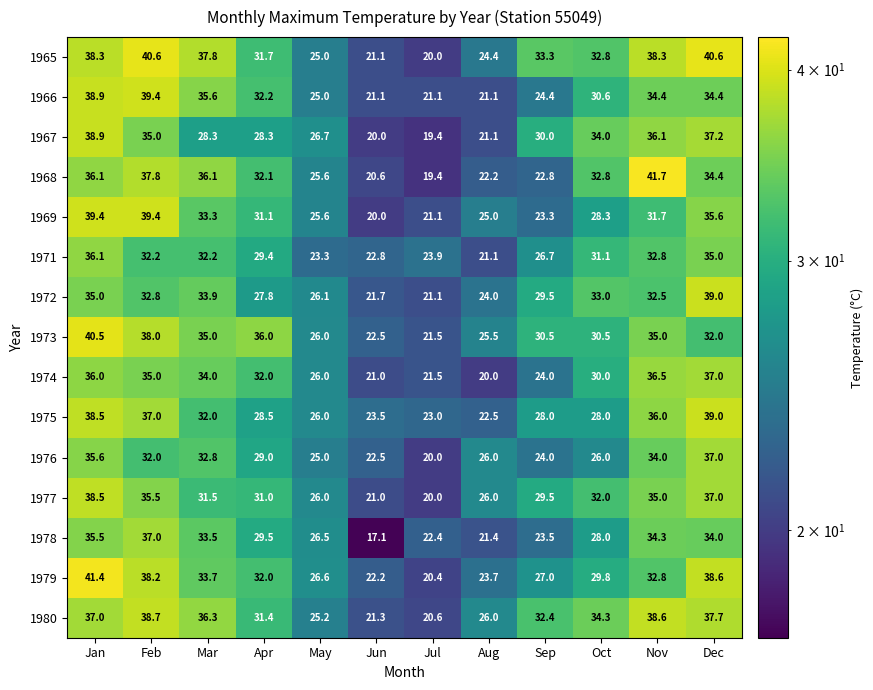

Which series has the largest range (max minus min)?

1968